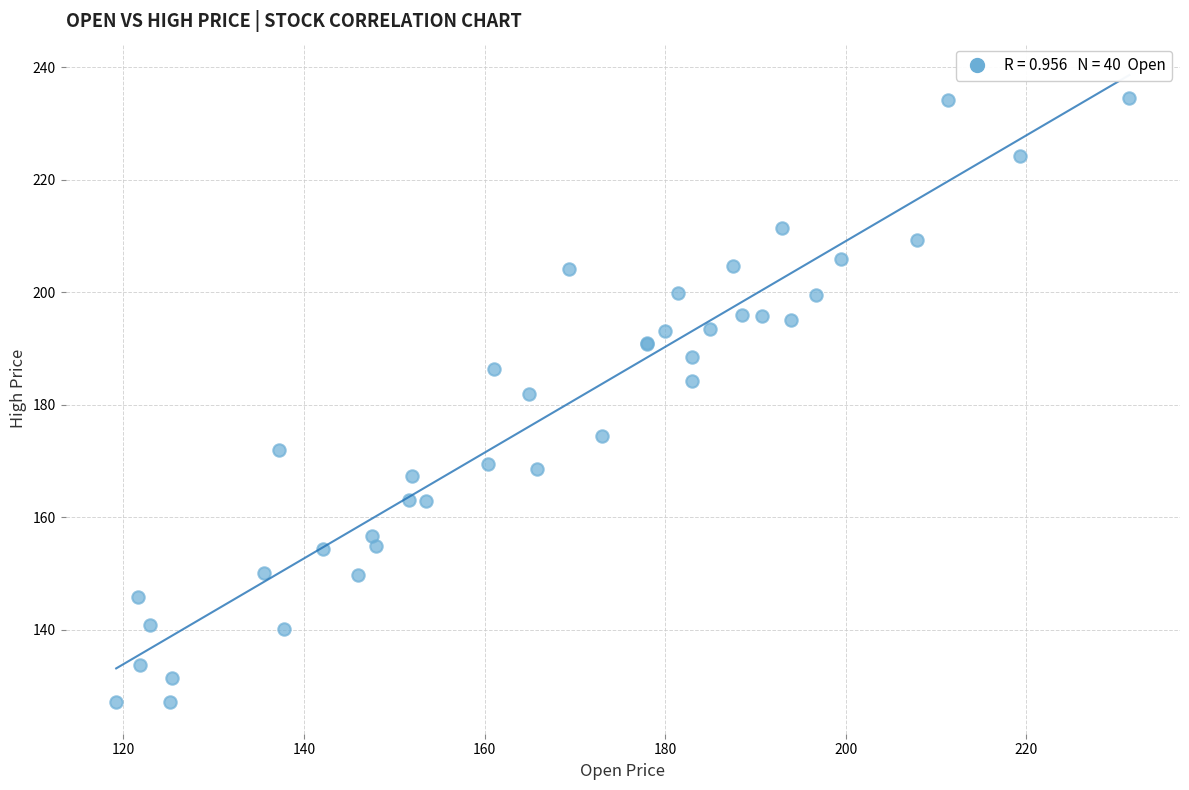

What Y value in the scatter plot is closest to 180?

182.0